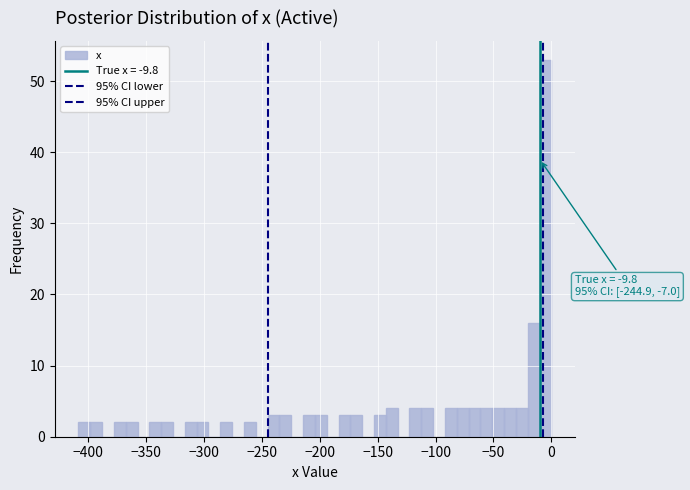

Around what value on the x-axis is the tallest bar? Give the approximate position of its centre, as read against the axis.

-5